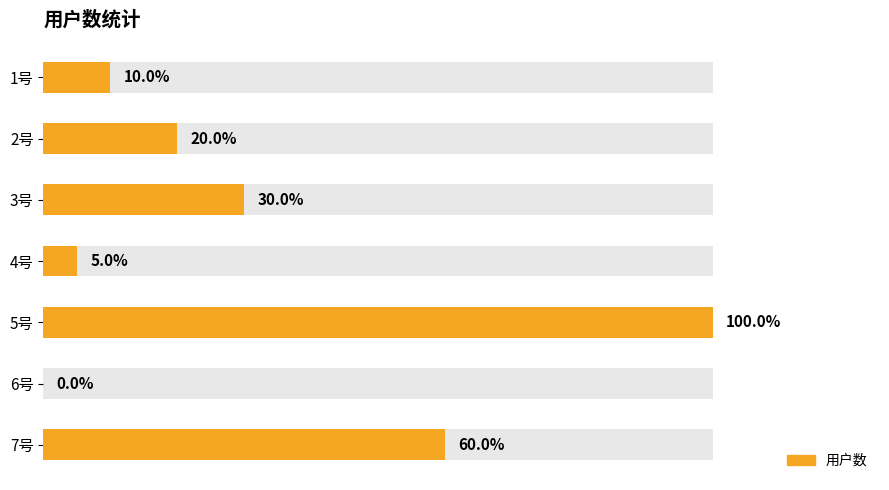

What is the change in value from 2号 to 3号?

+10